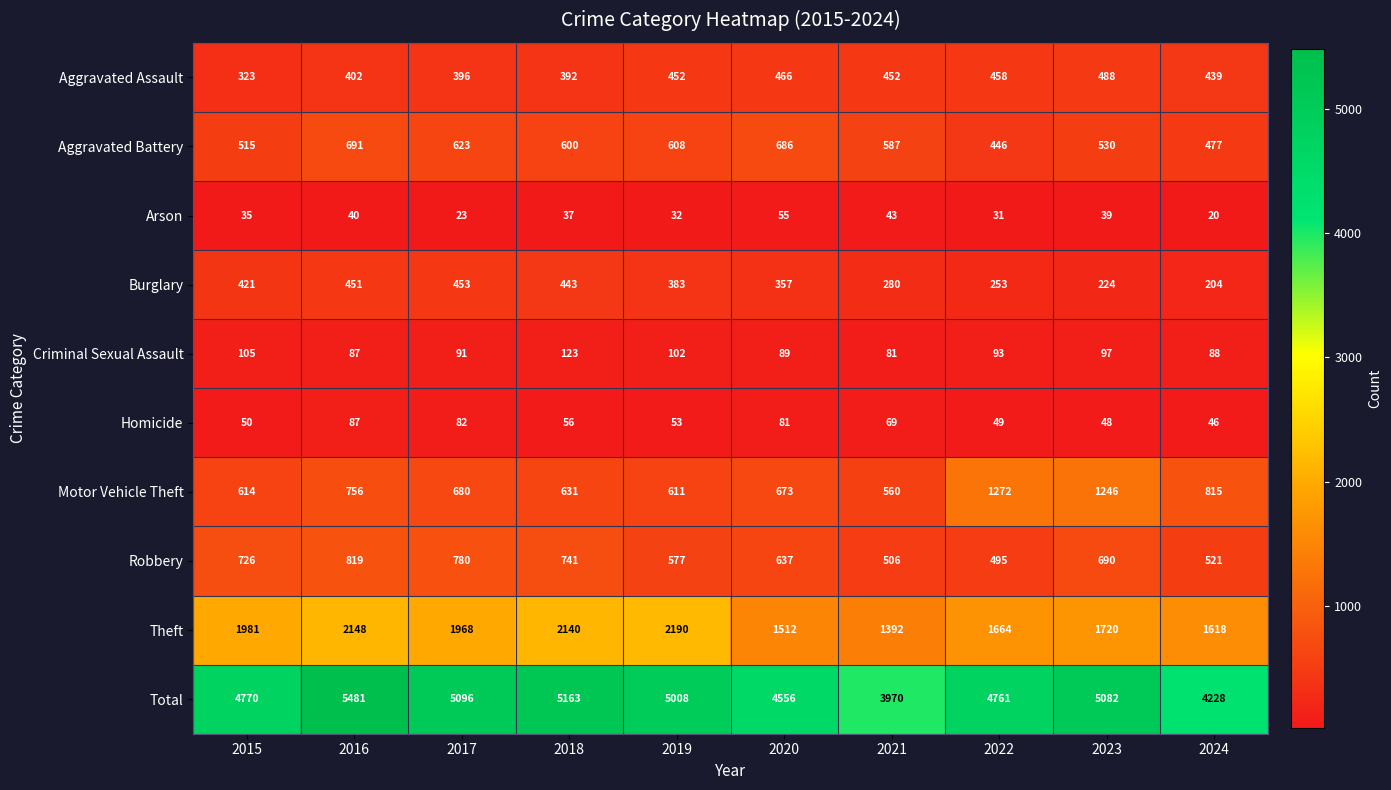

At how many categories does at least one series exceed 2140?

10